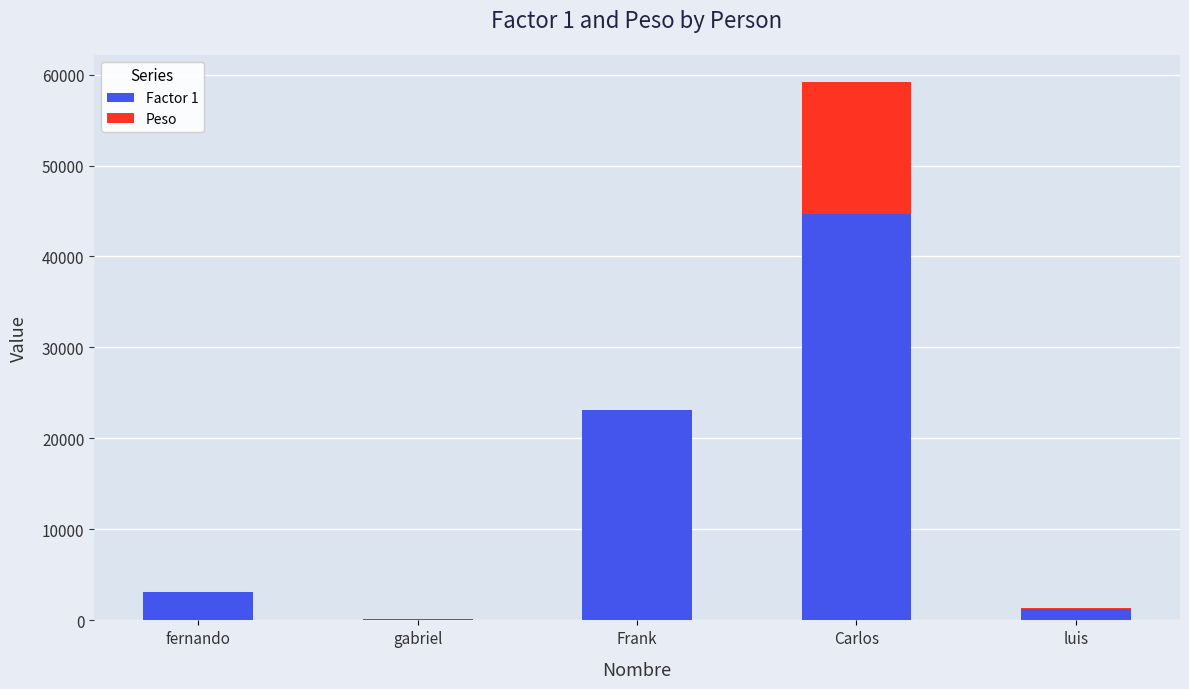

Is it true that Factor 1 equals 44646 at Carlos?

True